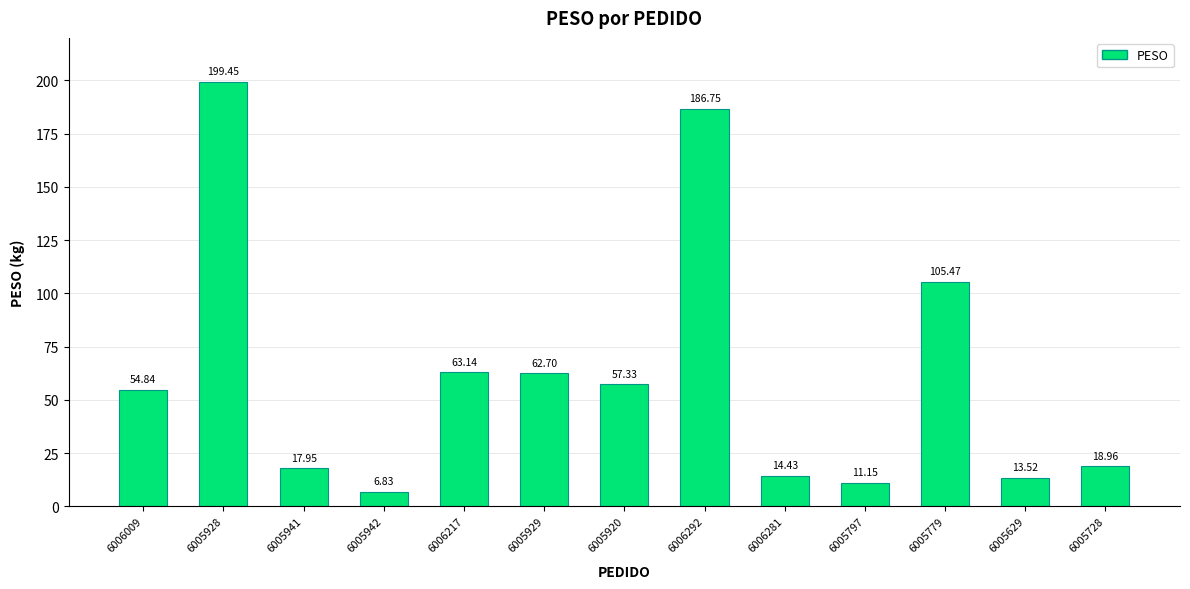

Which label corresponds to the smallest value in the chart?

6005942